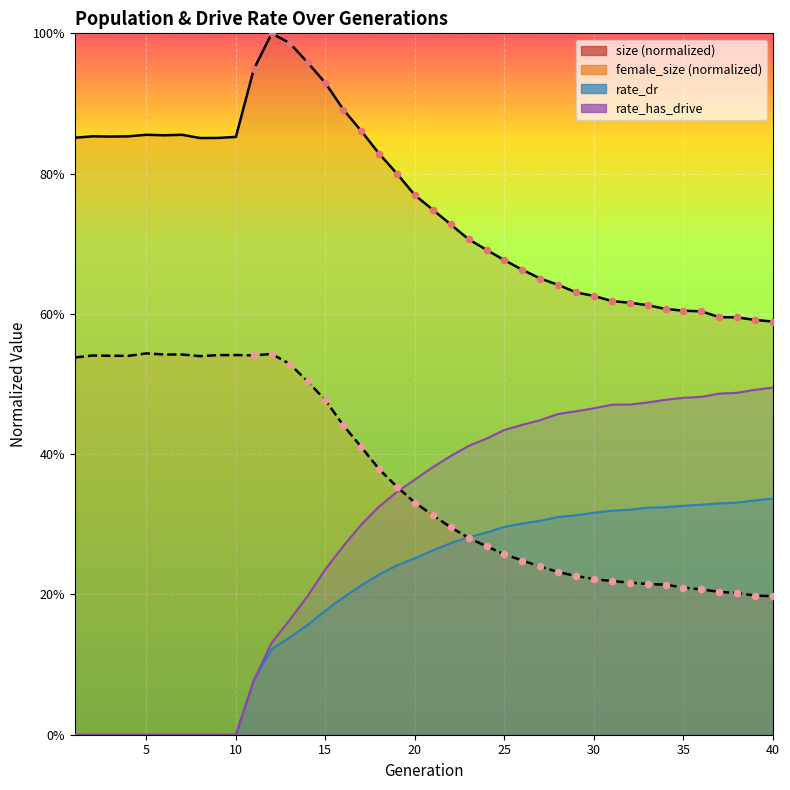

What are all the series names shown in the legend?

size, female_size, rate_dr, rate_has_drive